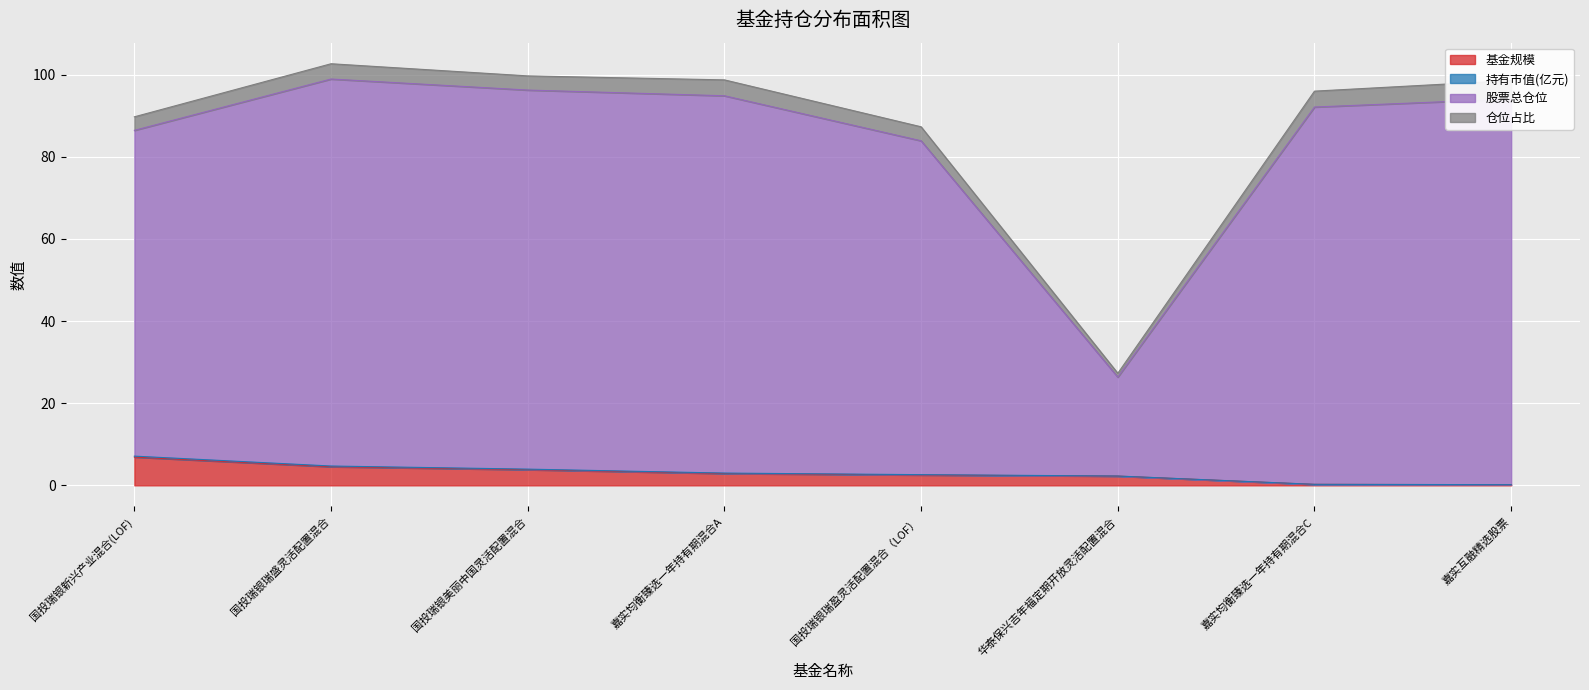

Which series has the largest total across all categories?

股票总仓位